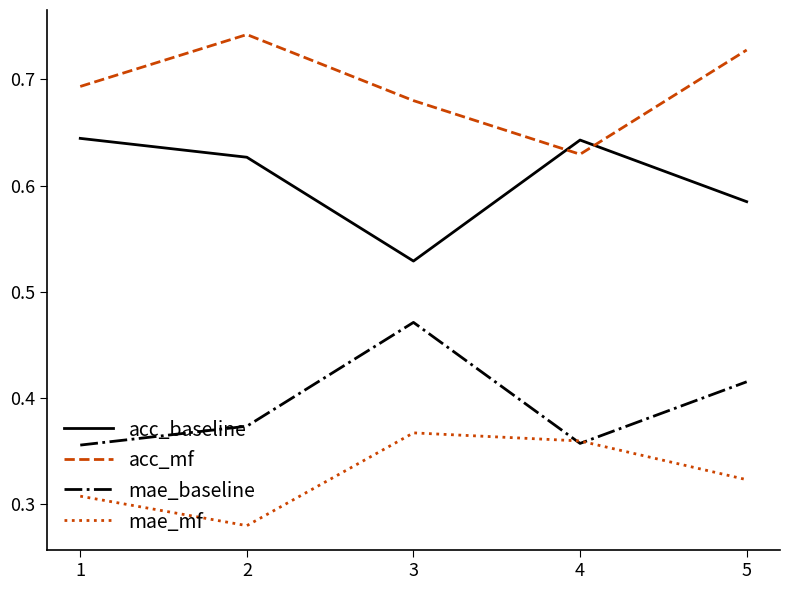

Where is mae_mf nearest to the value 0?

2